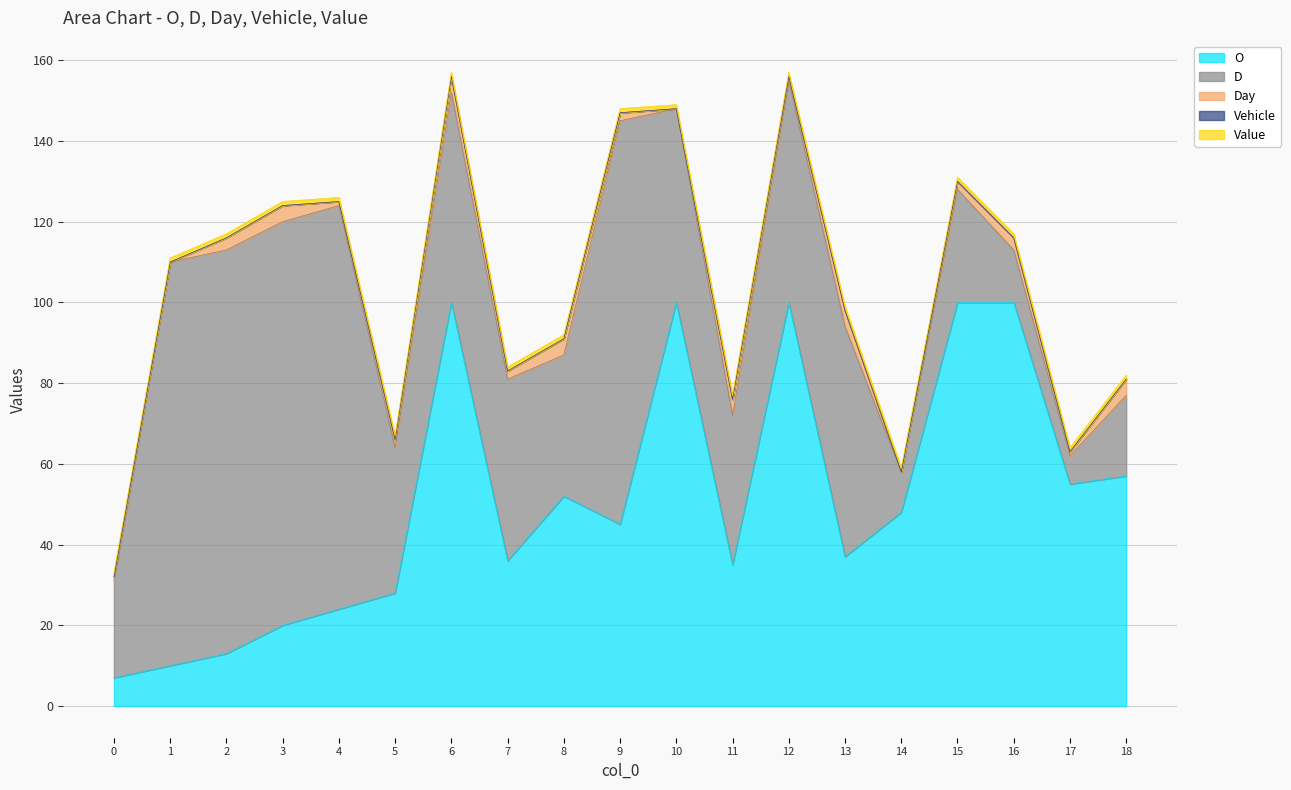

True or false: Day and Vehicle intersect in this chart.

False